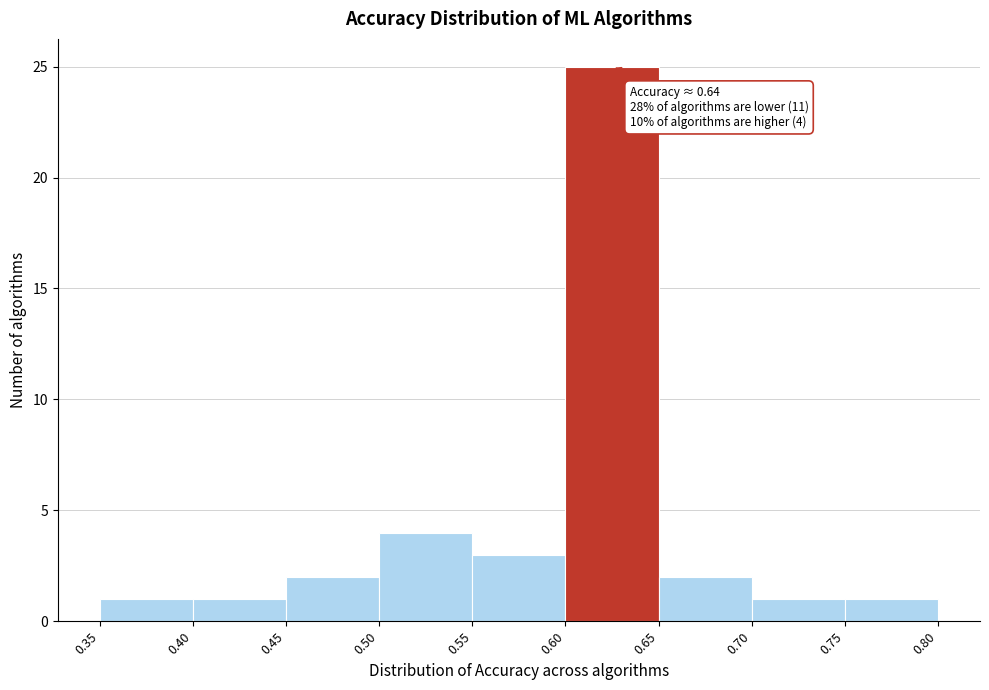

Which range on the x-axis has the tallest bar?

0.60 to 0.65